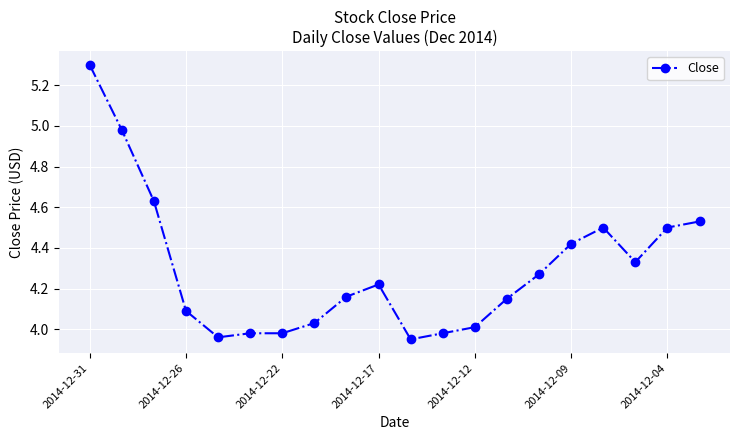

What is the sum of all values?

86.0